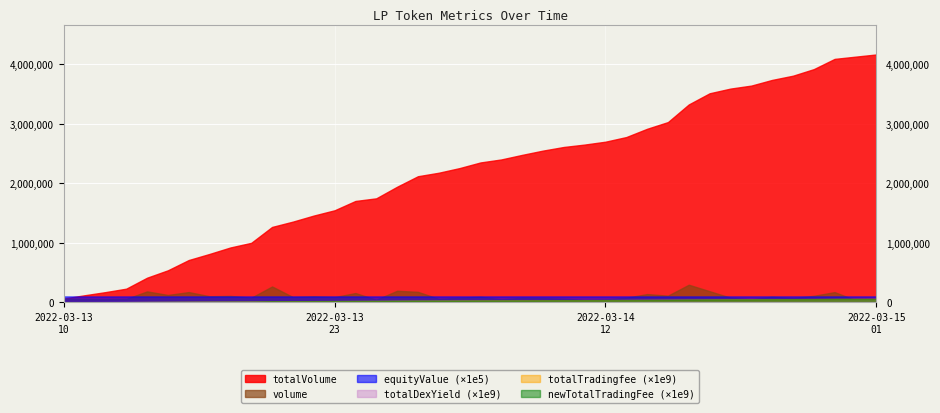

Count the number of categories in the chart.

40